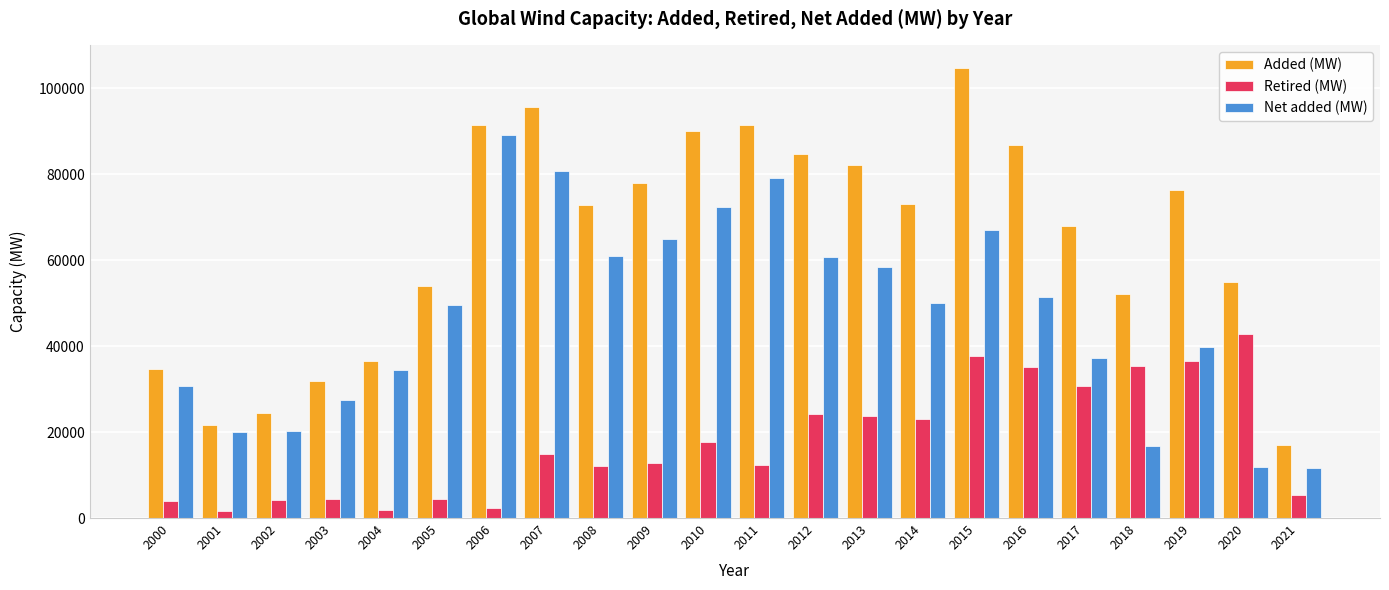

What is the lowest value of the Retired (MW) series?

1638.0